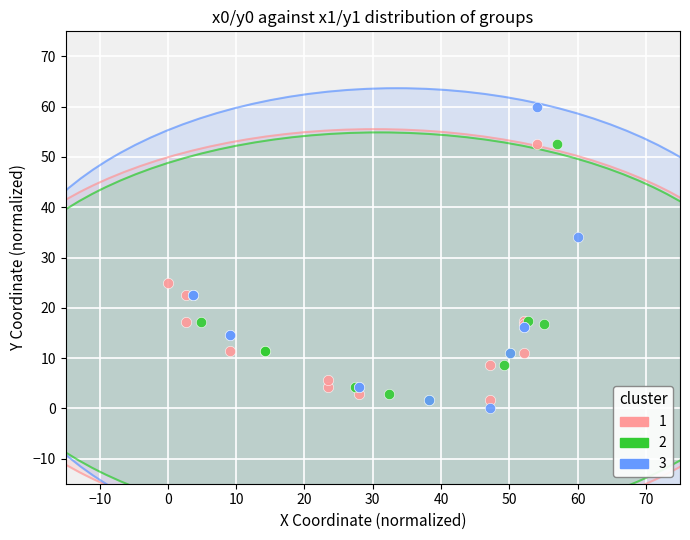

Which series has the largest Y range (max minus min)?

3